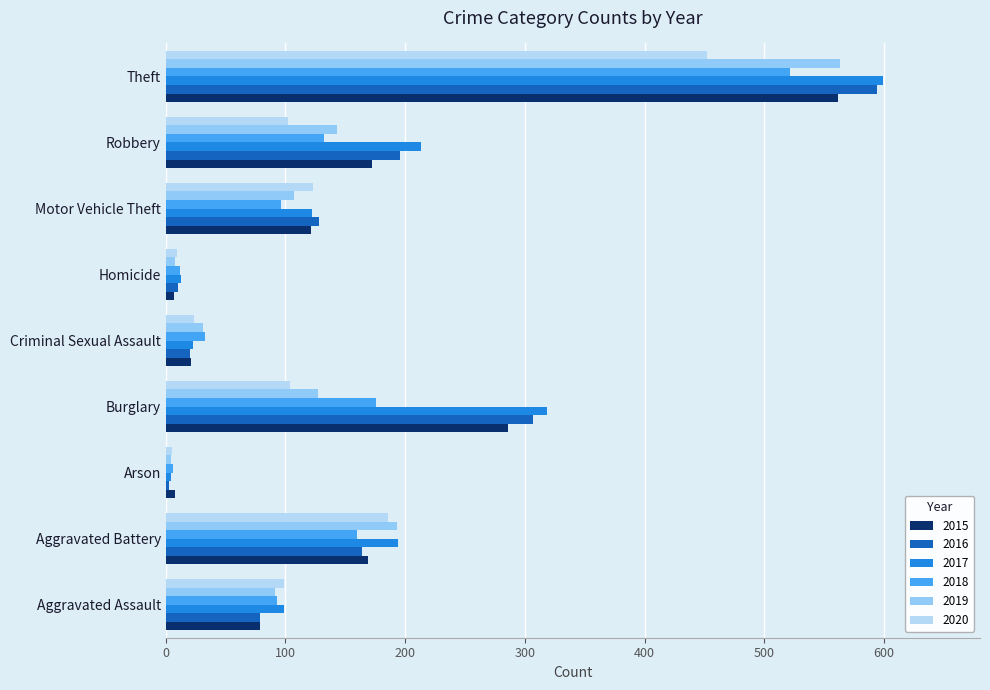

Between Motor Vehicle Theft and Theft, which series saw the biggest shift?

2017